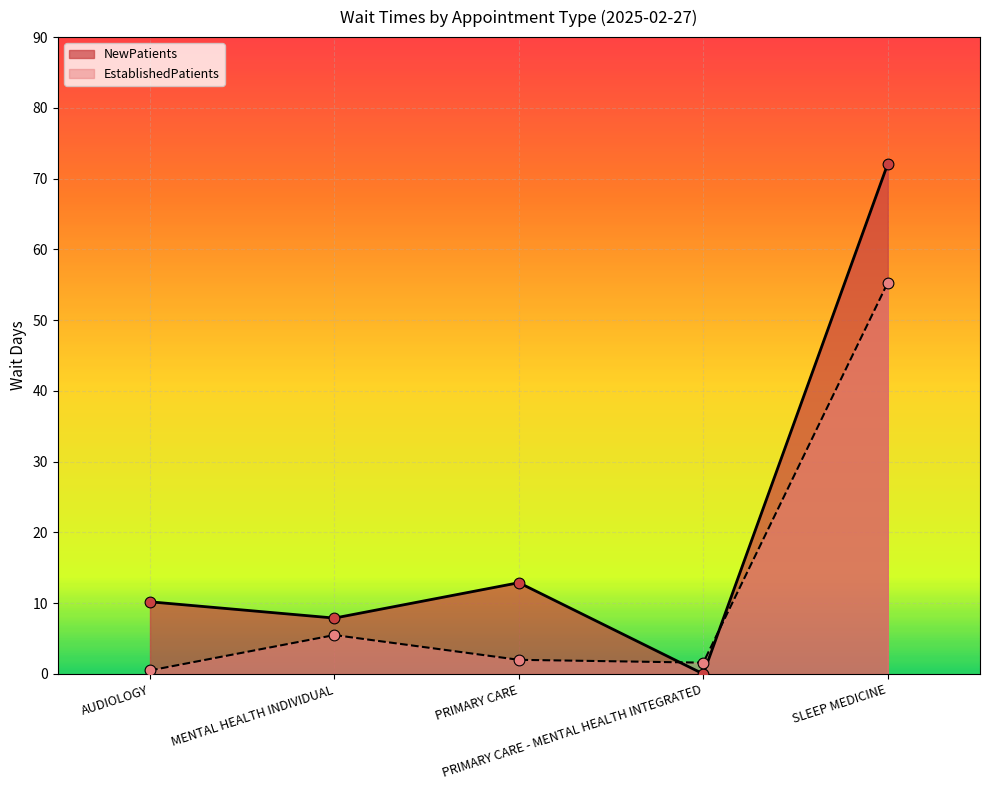

Is the value of NewPatients at SLEEP MEDICINE greater than the value of EstablishedPatients at AUDIOLOGY?

Yes